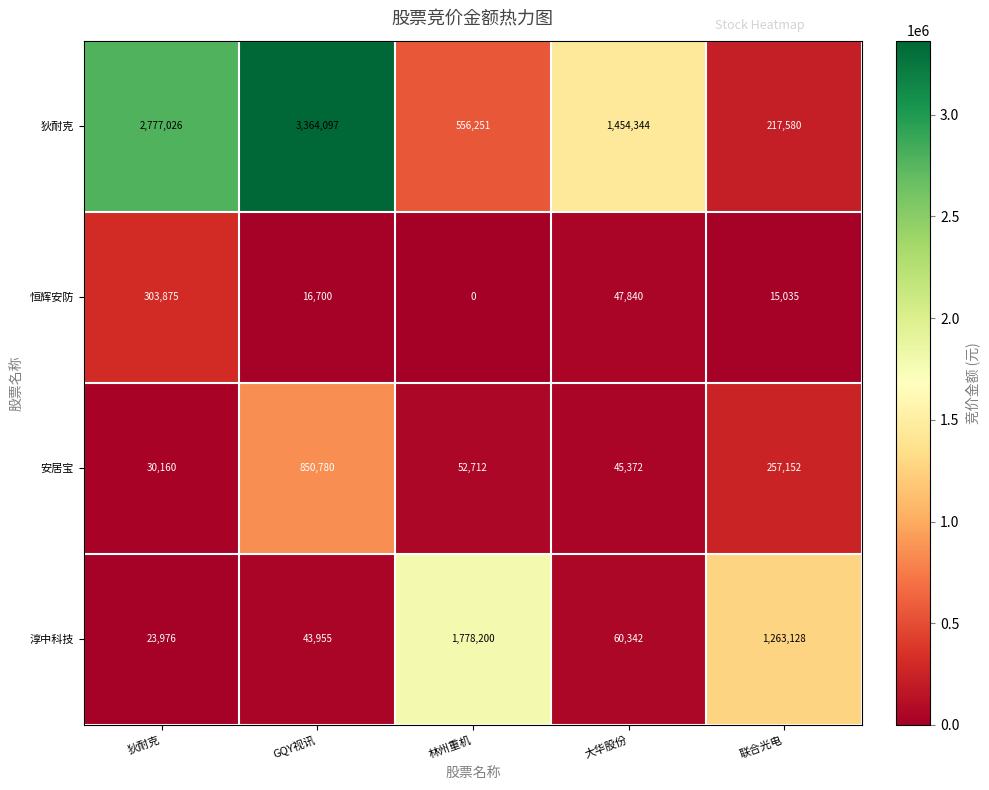

True or false: 狄耐克 has a value of 1454344 at 大华股份.

True